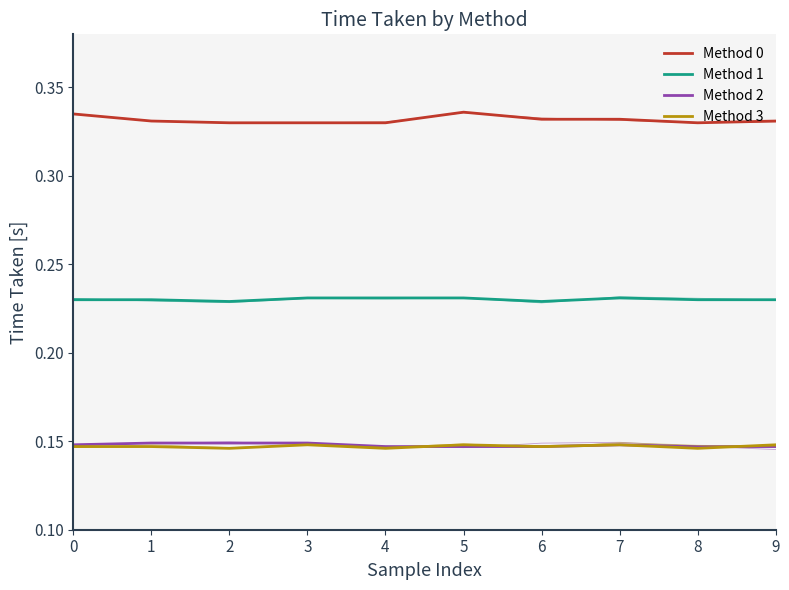

What is the highest value of the Method 1 series?

0.2